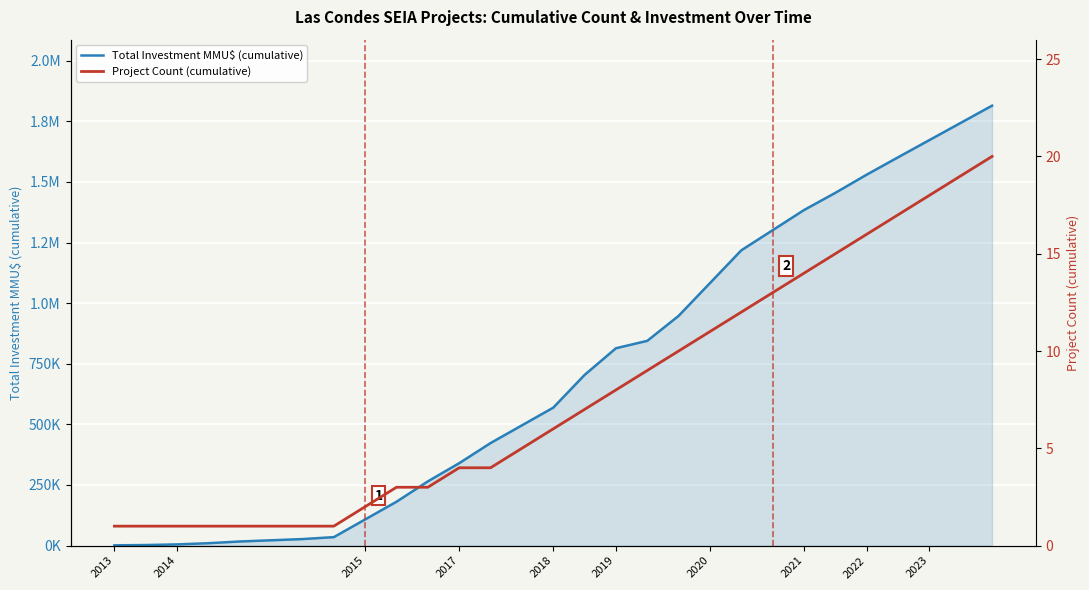

True or false: Project Count (cumulative) and Total Investment MMU$ (cumulative) intersect in this chart.

False